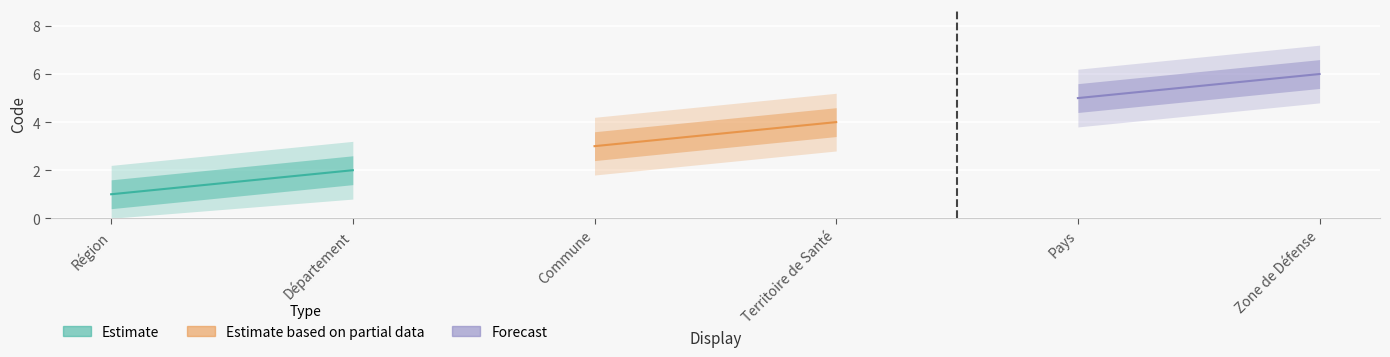

Reading right to left, what are all the values shown in this chart?

Zone de Défense=6	Pays=5	Territoire de Santé=4	Commune=3	Département=2	Région=1